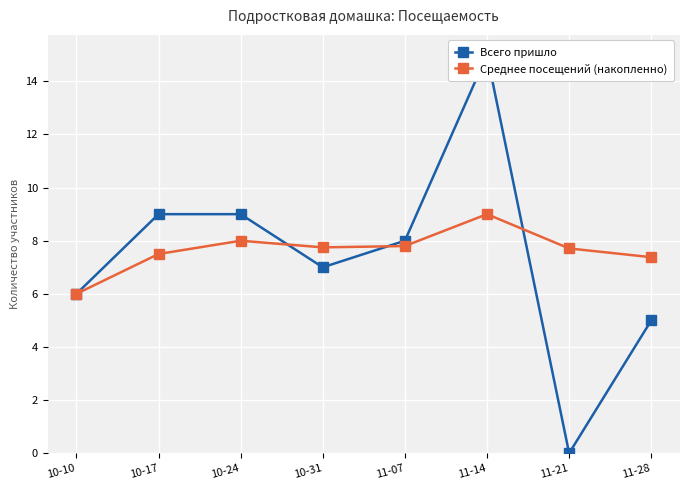

At which category does Среднее посещений (накопленно) reach its first local peak?

10-24